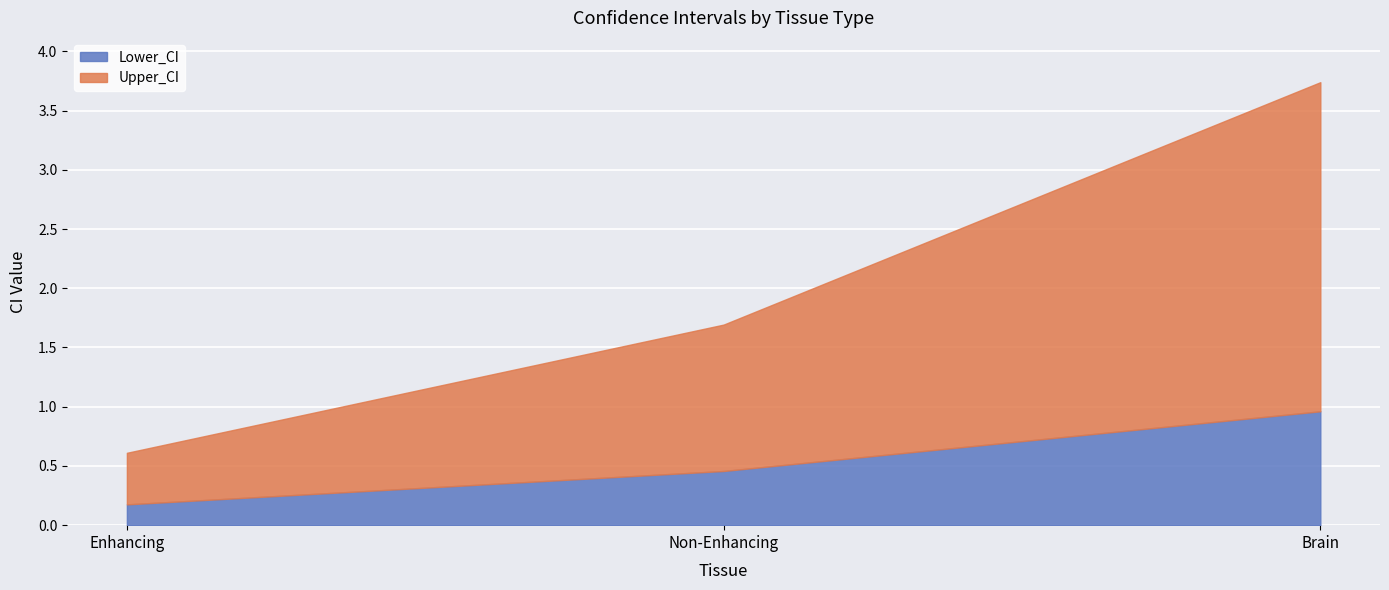

What is the label of the 1st point from the left?

Enhancing